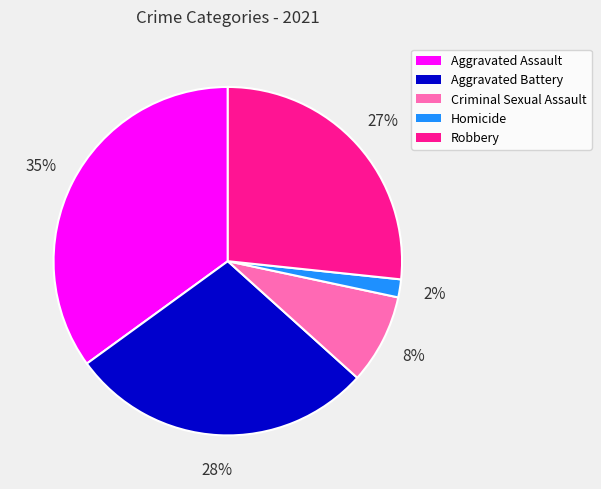

Is the sum of Criminal Sexual Assault and Homicide greater than half?

No